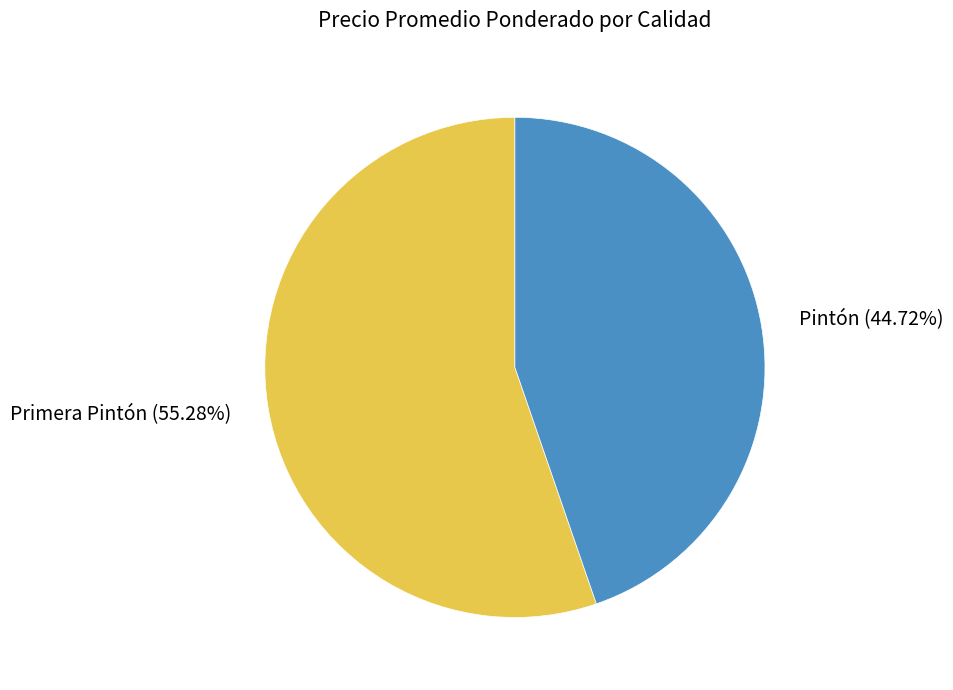

Is there a majority slice in this chart?

Yes